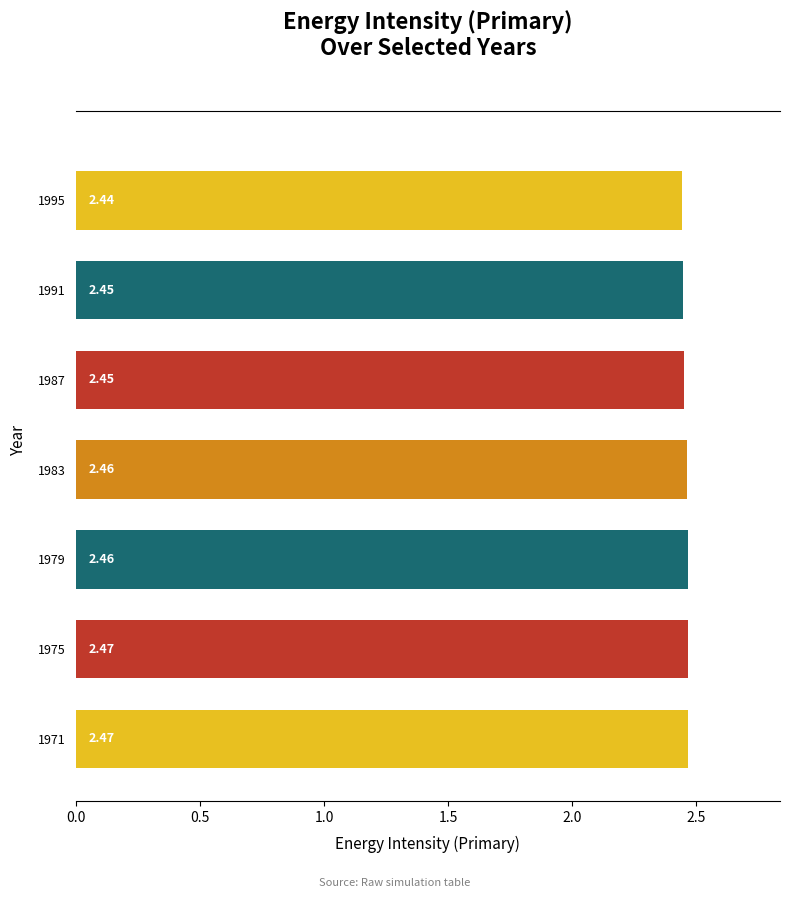

What is the sum of the values at 1979 and 1991?

4.9